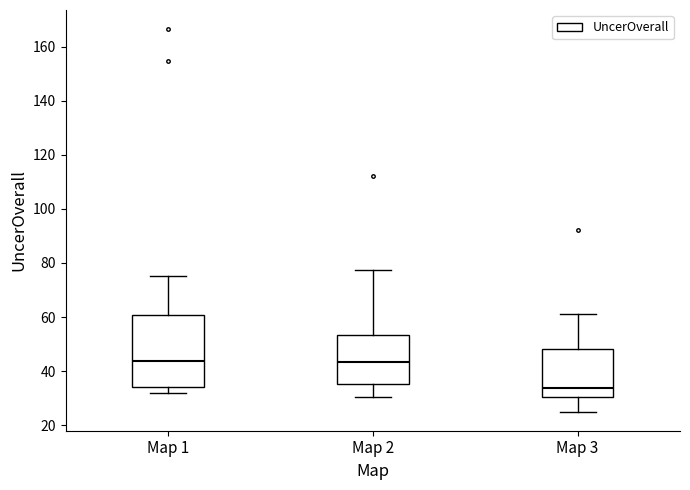

Which box's median line is the lowest?

Map 3